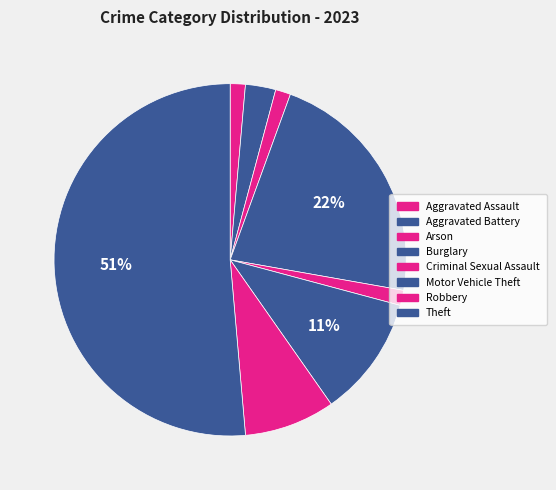

Which category has the smallest portion of the pie?

Aggravated Assault